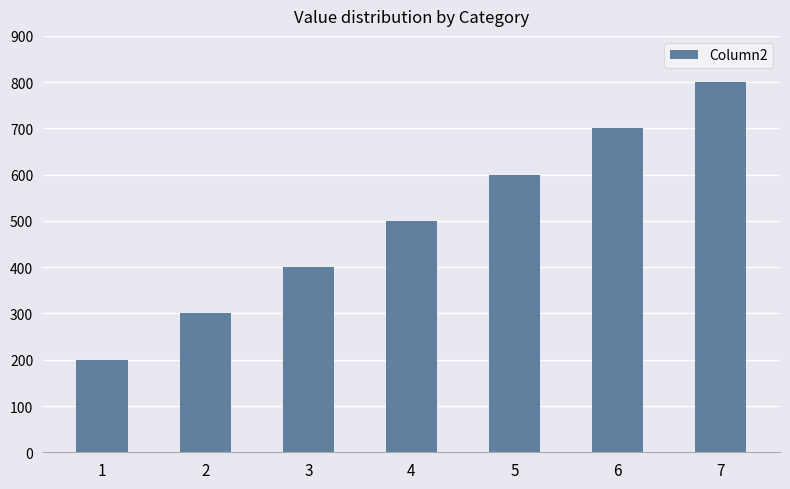

How many bars are there in total?

7